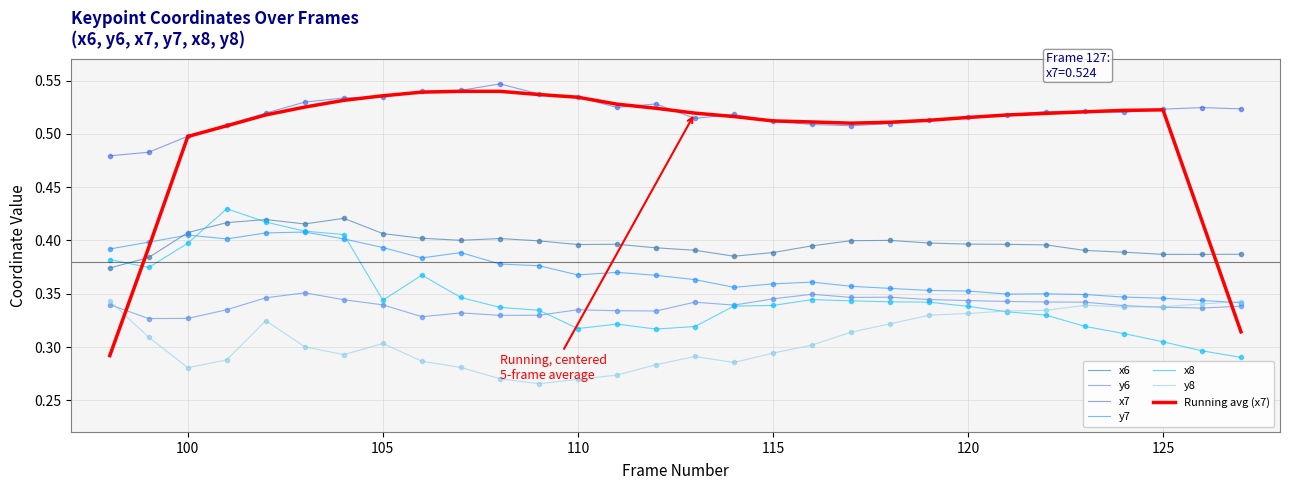

Which series has the largest total across all categories?

x7